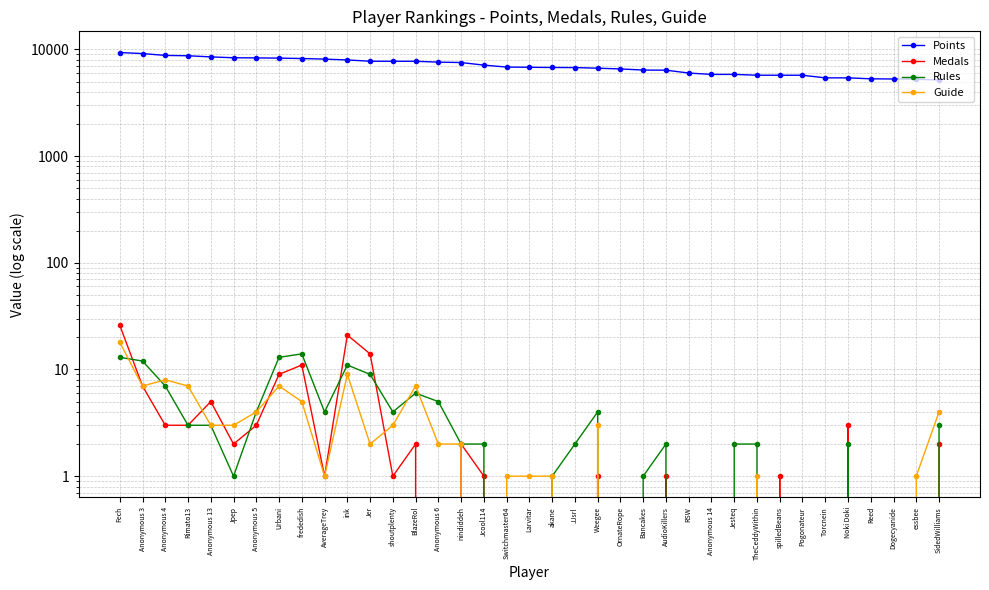

List the labels in order of Points value, smallest first.

SidedWilliams, essbee, Dogecyanide, Reed, Noki Doki, Torcnein, Pogonateur, spilledBeans, TheCeddyWithin, Anonymous 14, Jesteq, RSW, AudioKillers, Bancakes, OrnateRope, Weegee, JJsrl, akane, Larvitar, Switchmaster64, Jcool114, nindiddeh, Anonymous 6, BlazeRol, shoutplenty, Jer, ink, AverageTrey, frededish, Urbani, Anonymous 5, Jpep, Anonymous 13, Rimato13, Anonymous 4, Anonymous 3, Fech